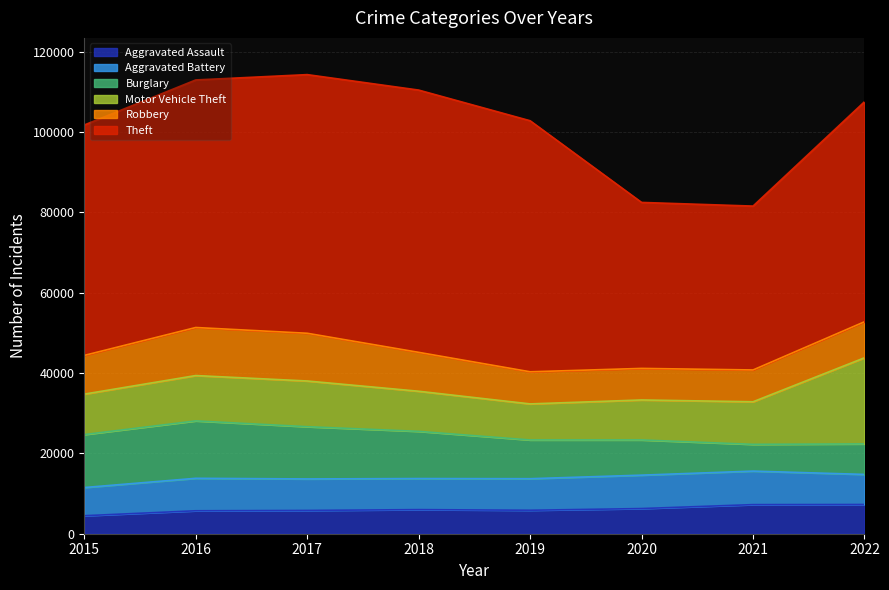

What is the difference between the Aggravated Assault values at 2016 and 2019?

129